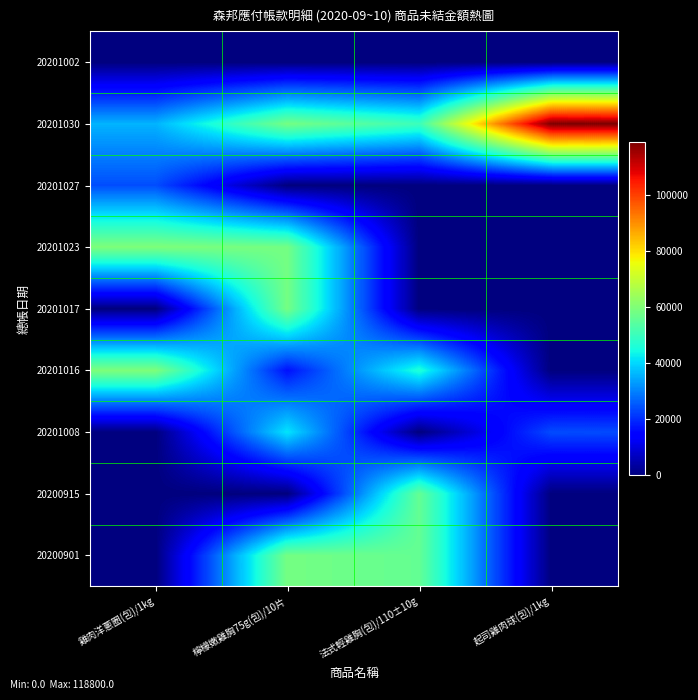

How many data points does each series have?

4